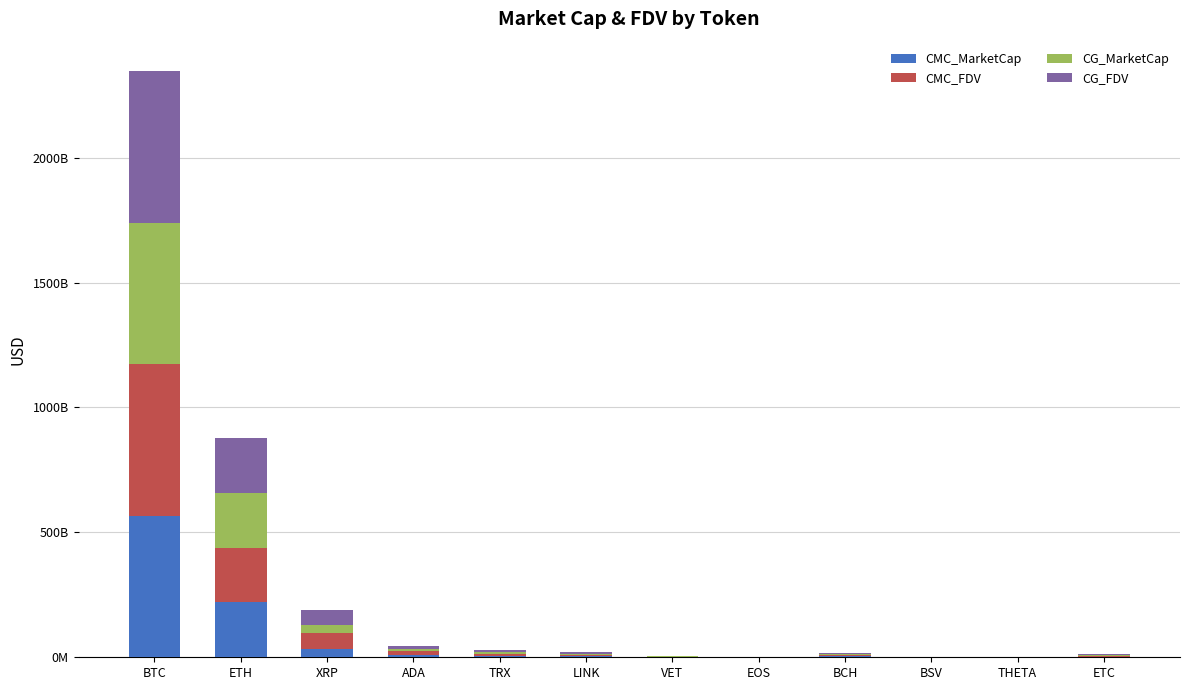

Are the bars grouped side by side (vs. stacked)?

No